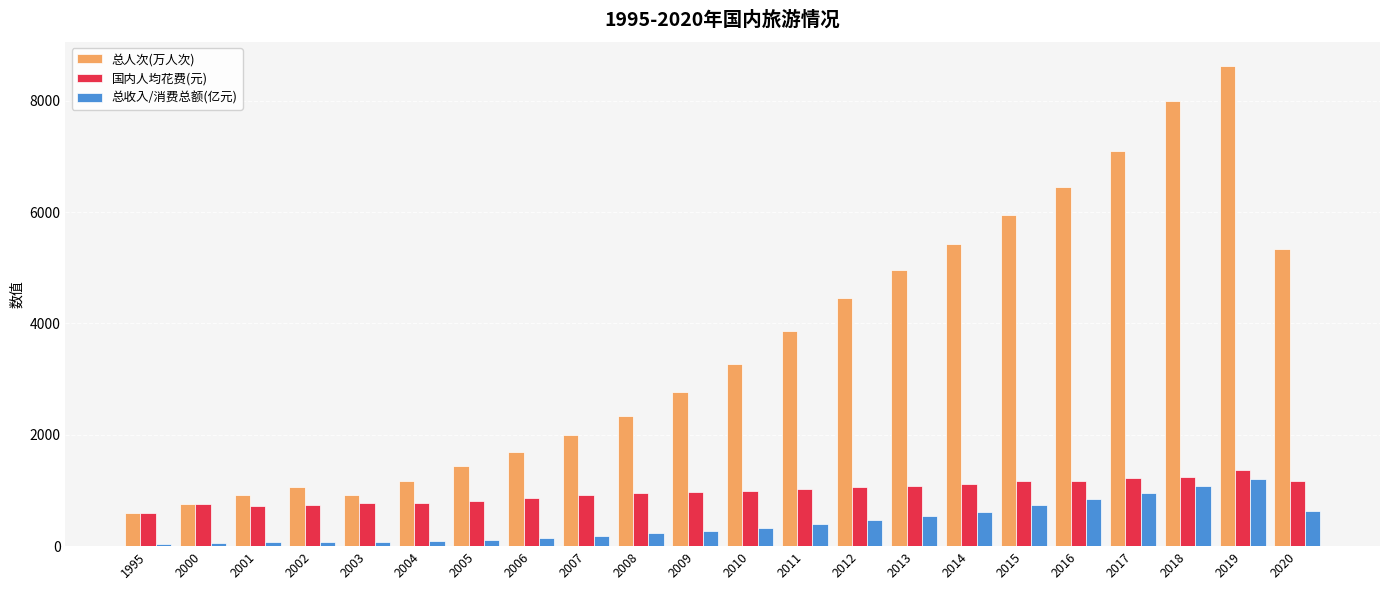

Which series has the largest total across all categories?

总人次(万人次)